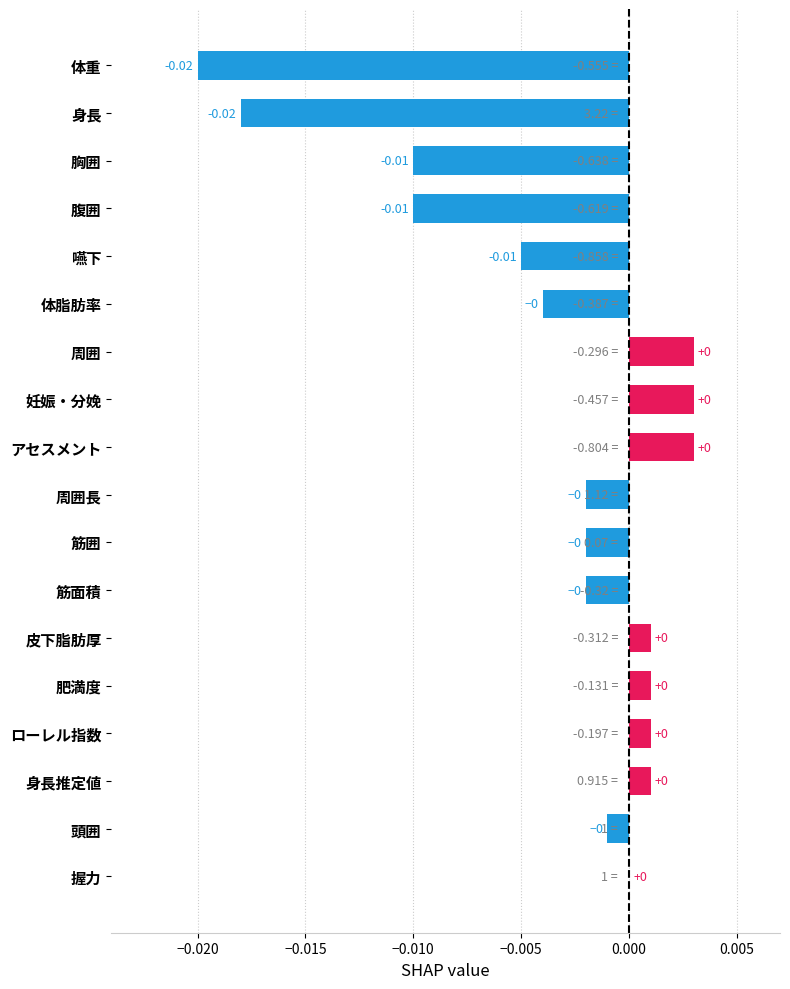

How many data points does each series have?

18